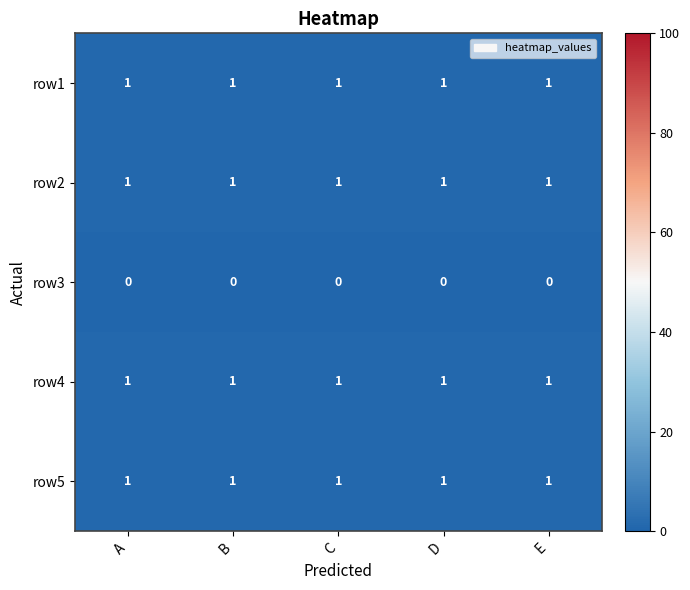

What is the sum of all row2 values?

5